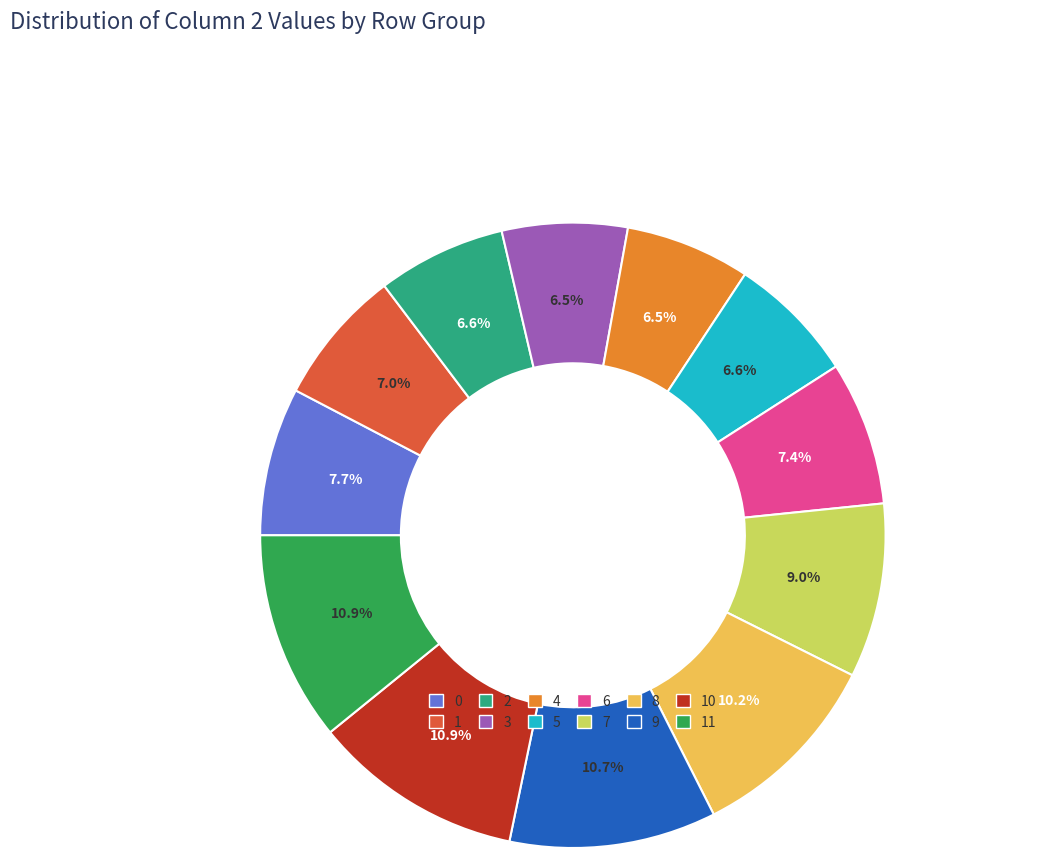

What percentage is NOT represented by 3?

93.5%